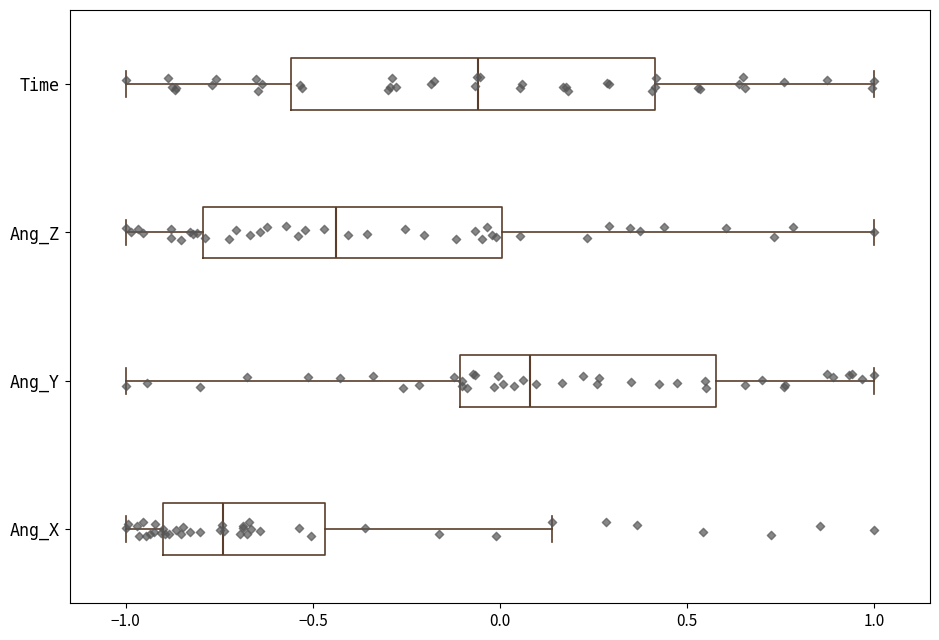

Which box is the widest, from its left edge to its right edge?

Time